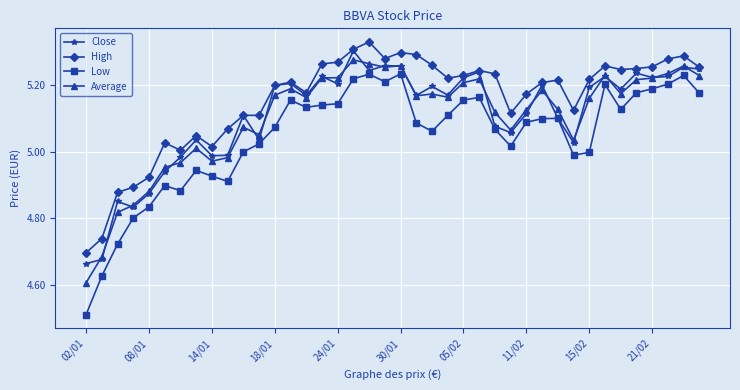

Which series has the largest range (max minus min)?

Low